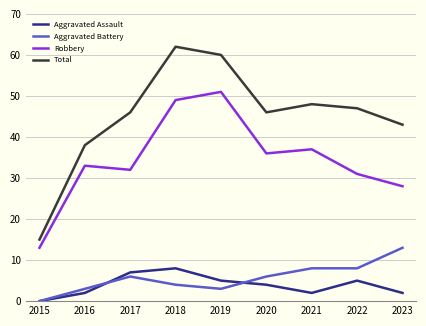

What is the maximum value for Robbery?

51